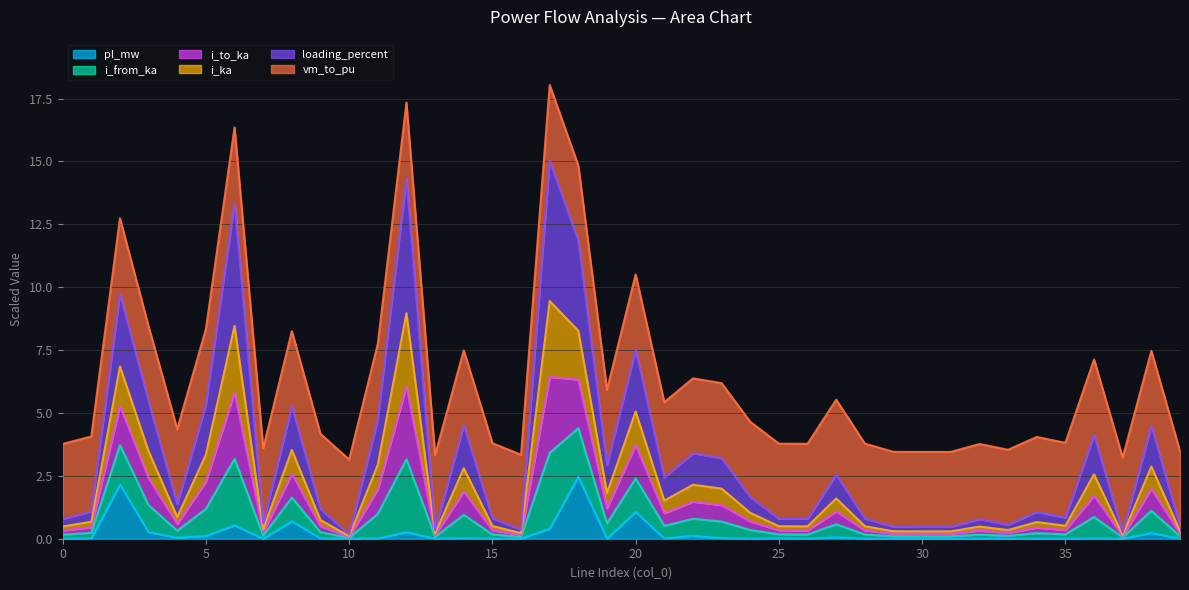

Where is the first local maximum for pl_mw?

2